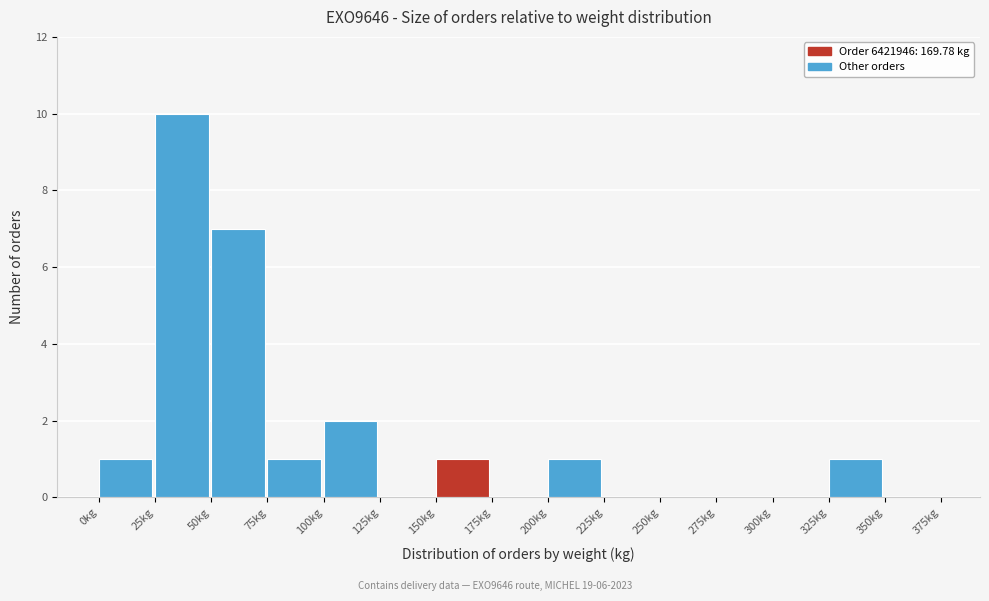

Reading left to right, transcribe this chart: for each bar, give the range it covers on the x-axis and its height. The values are not printed on the chart, so give them approximately, as read against the axis.

0 to 25: 1
25 to 50: 10
50 to 75: 7
75 to 100: 1
100 to 125: 2
125 to 150: 0
150 to 175: 1
175 to 200: 0
200 to 225: 1
225 to 250: 0
250 to 275: 0
275 to 300: 0
300 to 325: 0
325 to 350: 1
350 to 375: 0